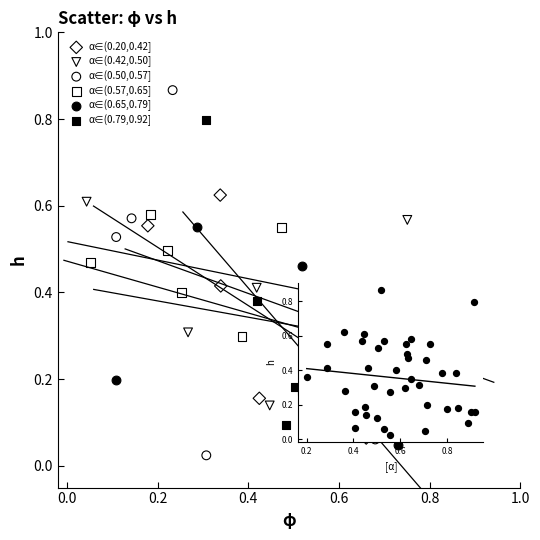

Which series has the largest Y range (max minus min)?

α∈(0.50,0.57]